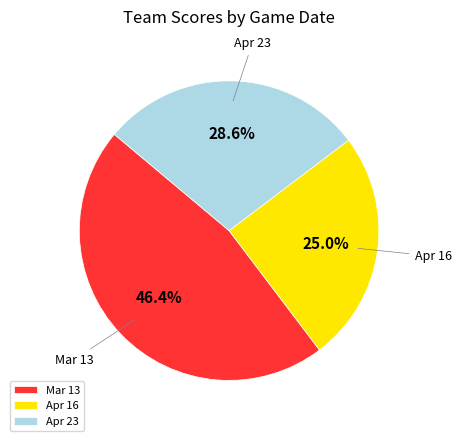

Which has a higher value, Mar 13 or Apr 16?

Mar 13